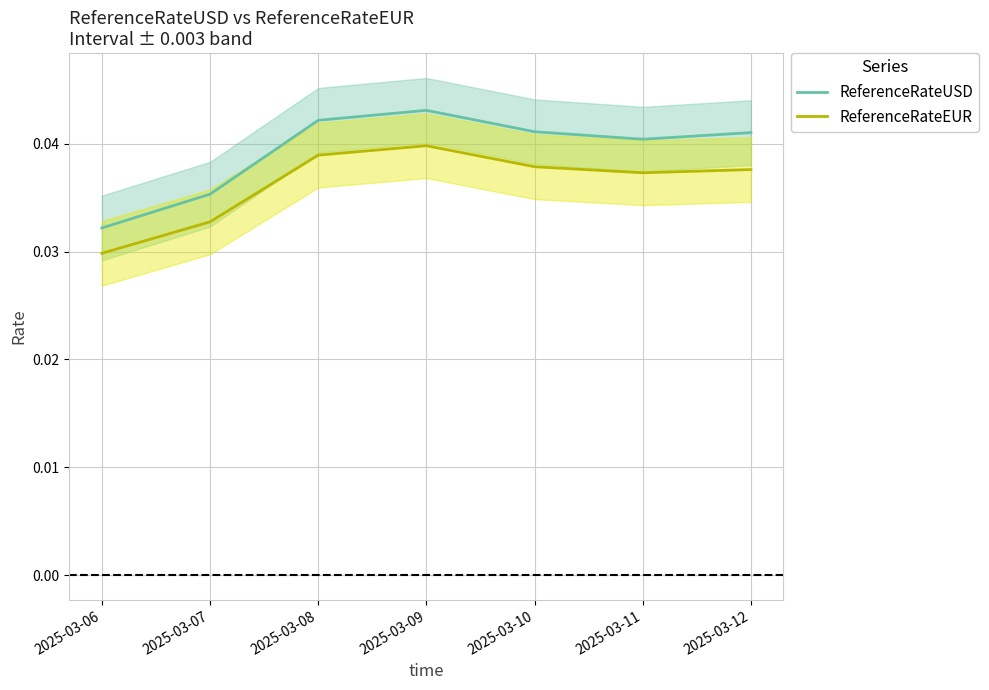

True or false: ReferenceRateUSD and ReferenceRateEUR cross at least once.

False